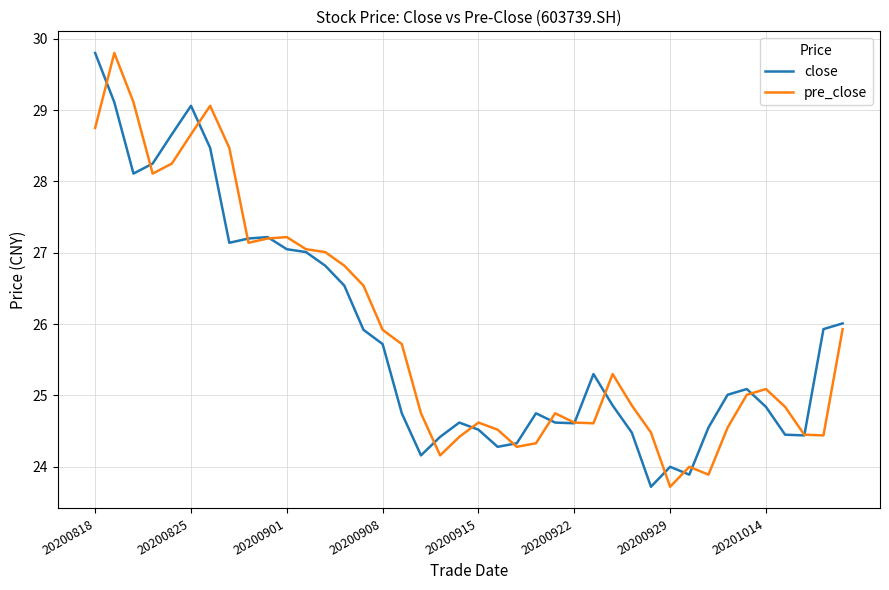

What is the smallest value displayed?

23.7